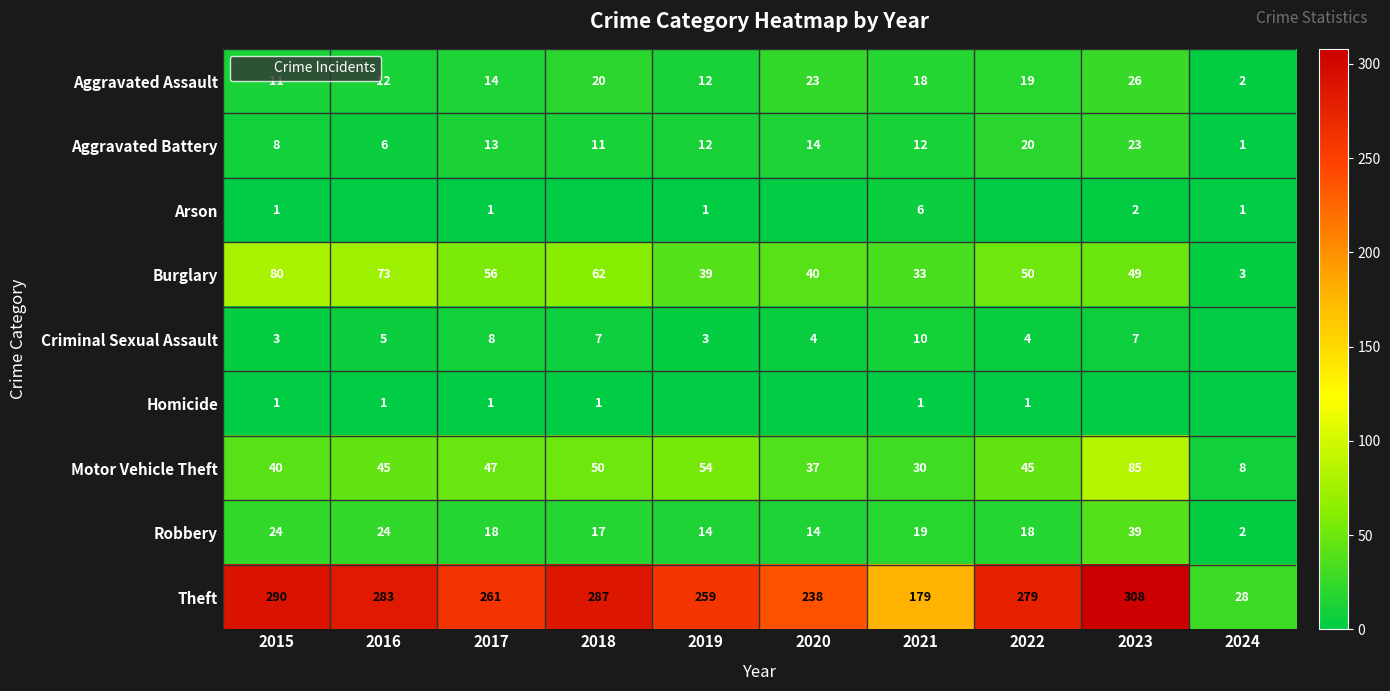

What is the sum of all Aggravated Battery values?

120